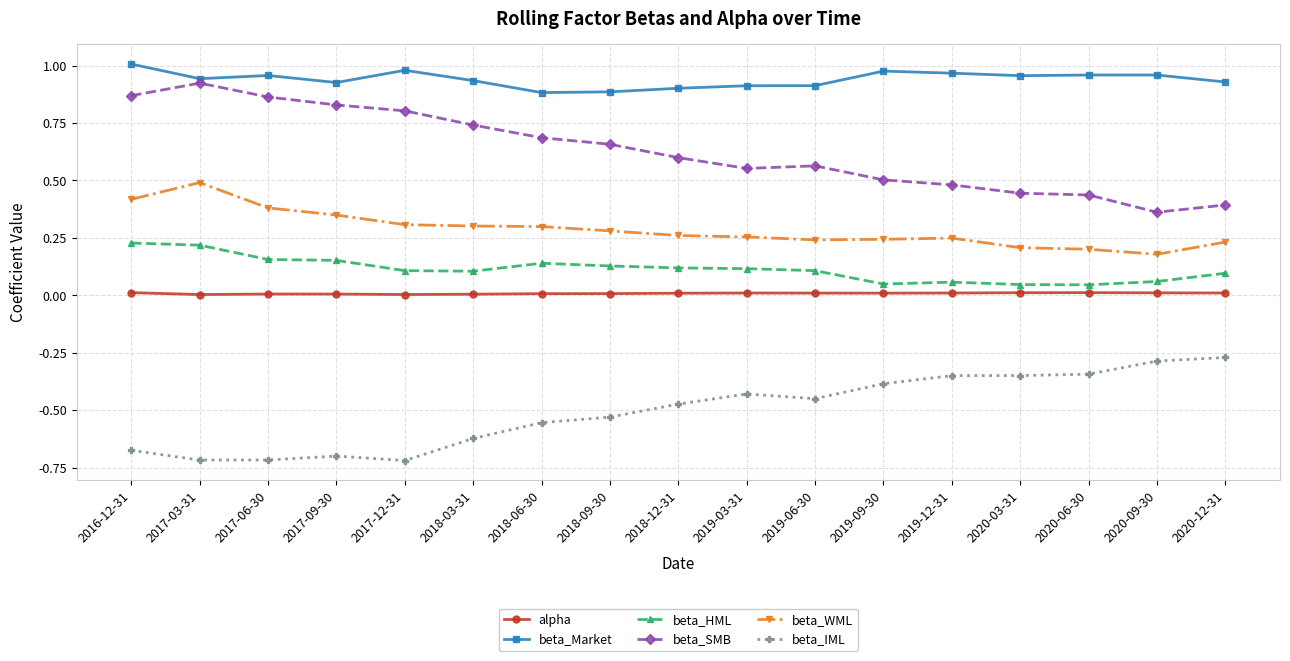

What is the sum of all beta_HML values?

1.9